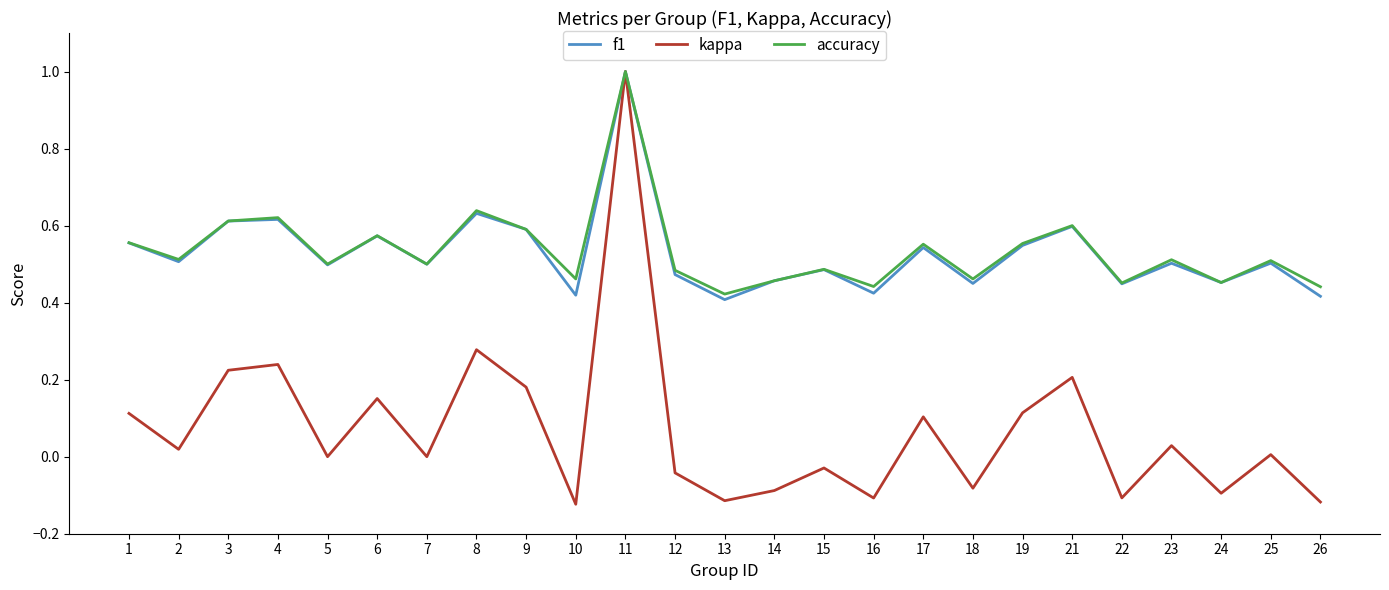

Where is the first local minimum for f1?

2